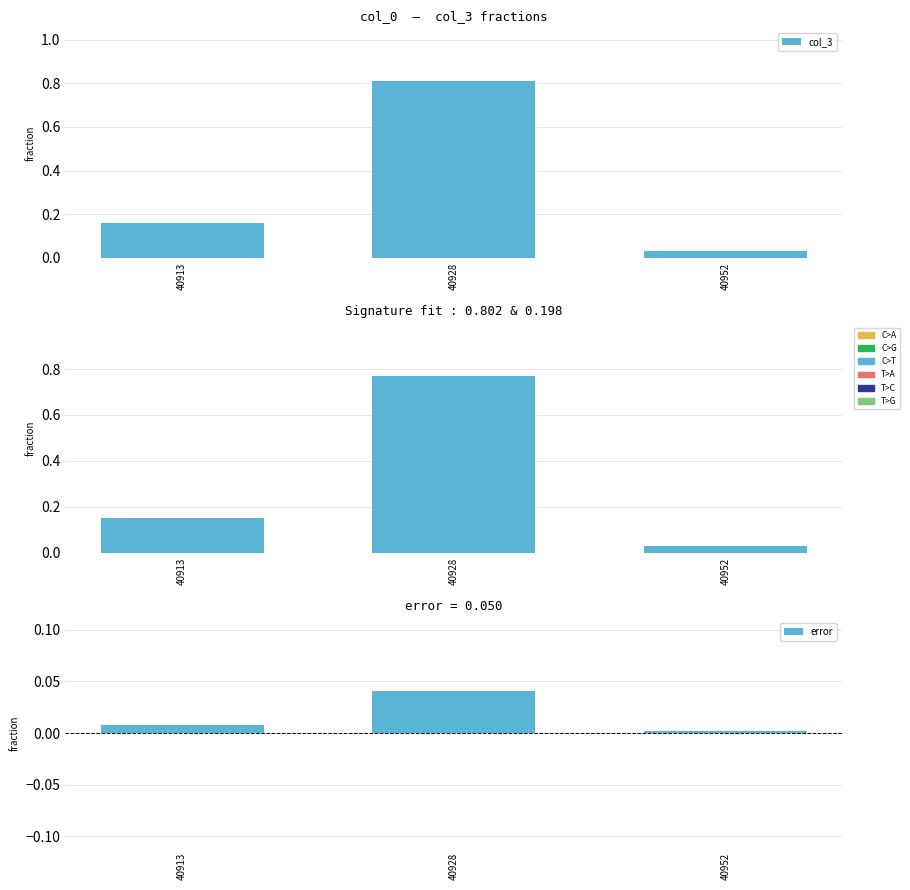

What is the value of the col_3 bar at the 1st from the left?

0.2